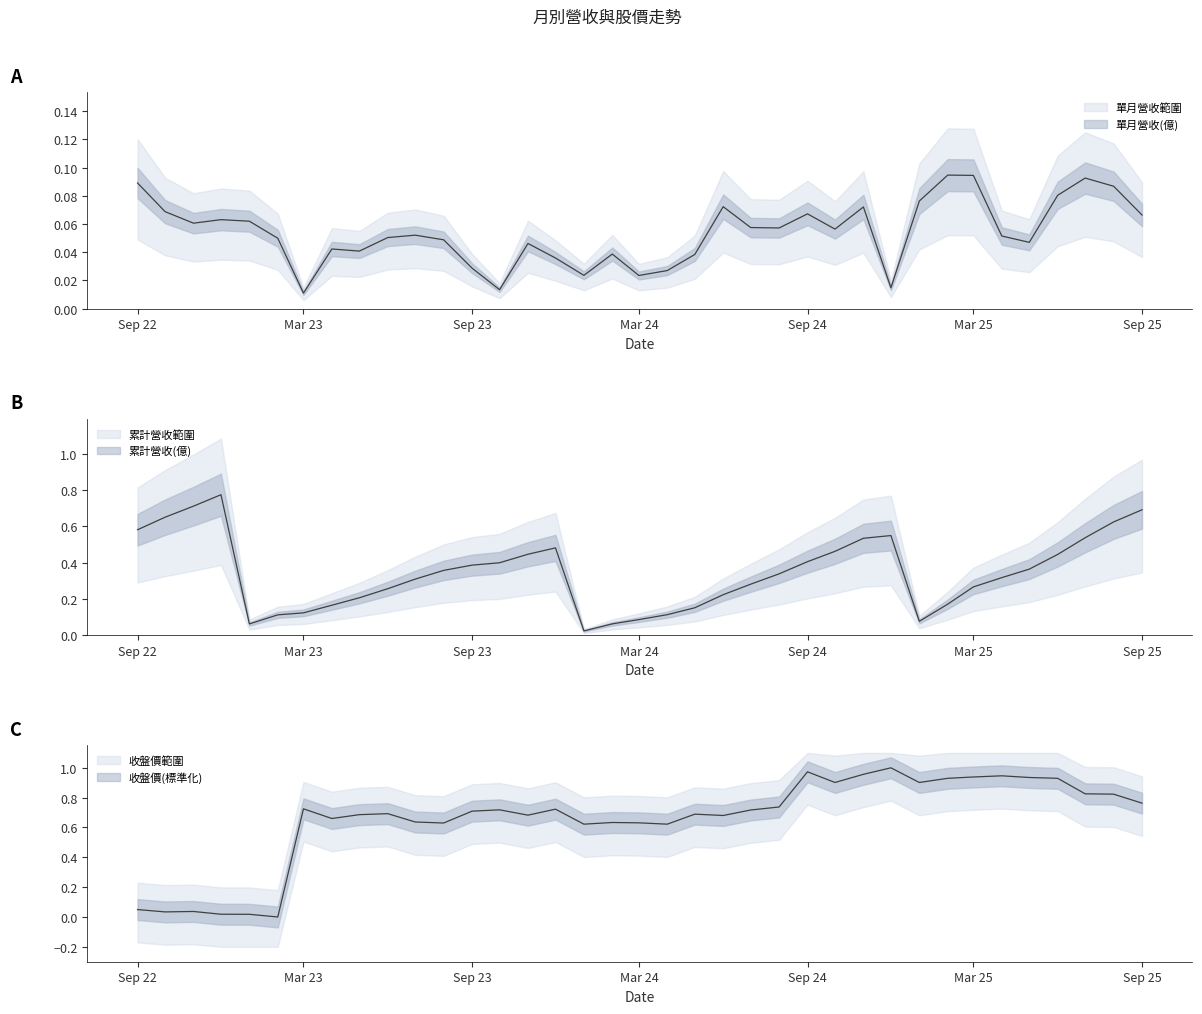

How many data points does each series have?

37